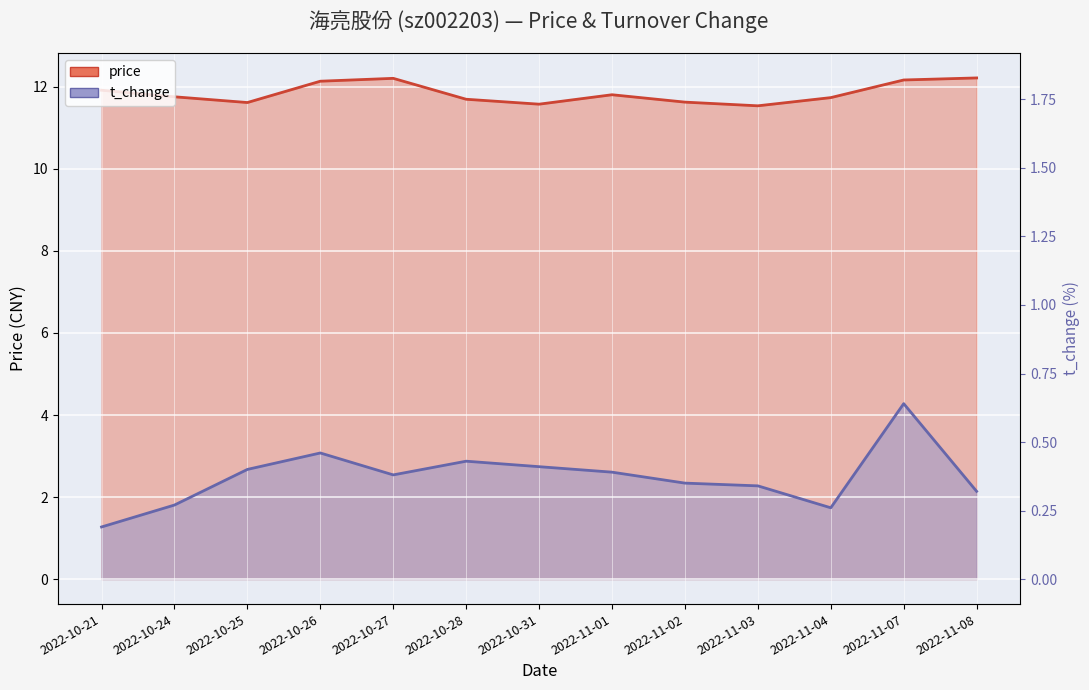

True or false: price has a value of 17.9 at 2022-11-03.

False